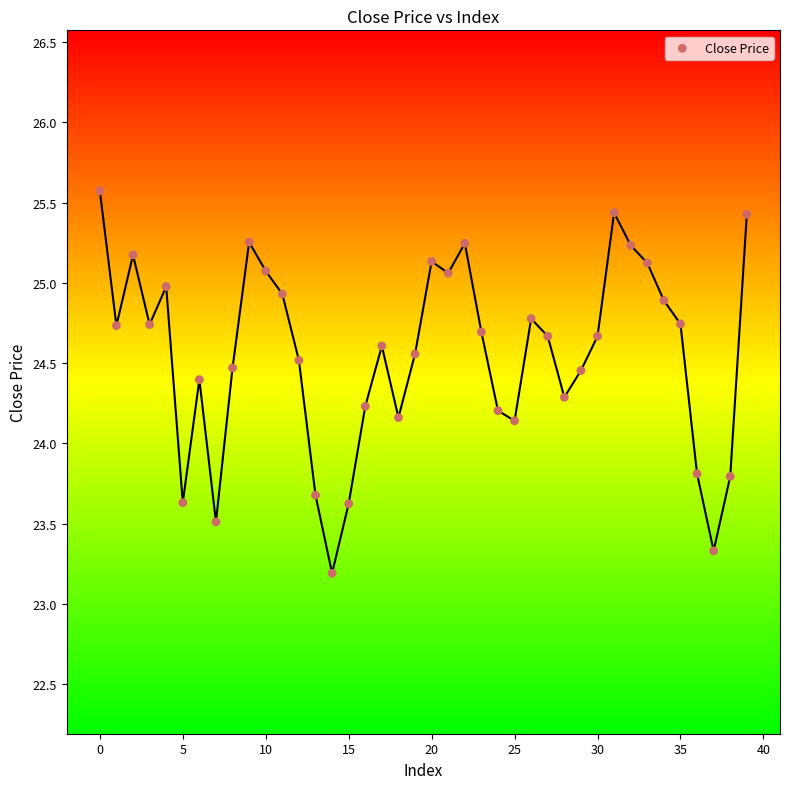

What is the range of Y values (max minus min)?

2.4